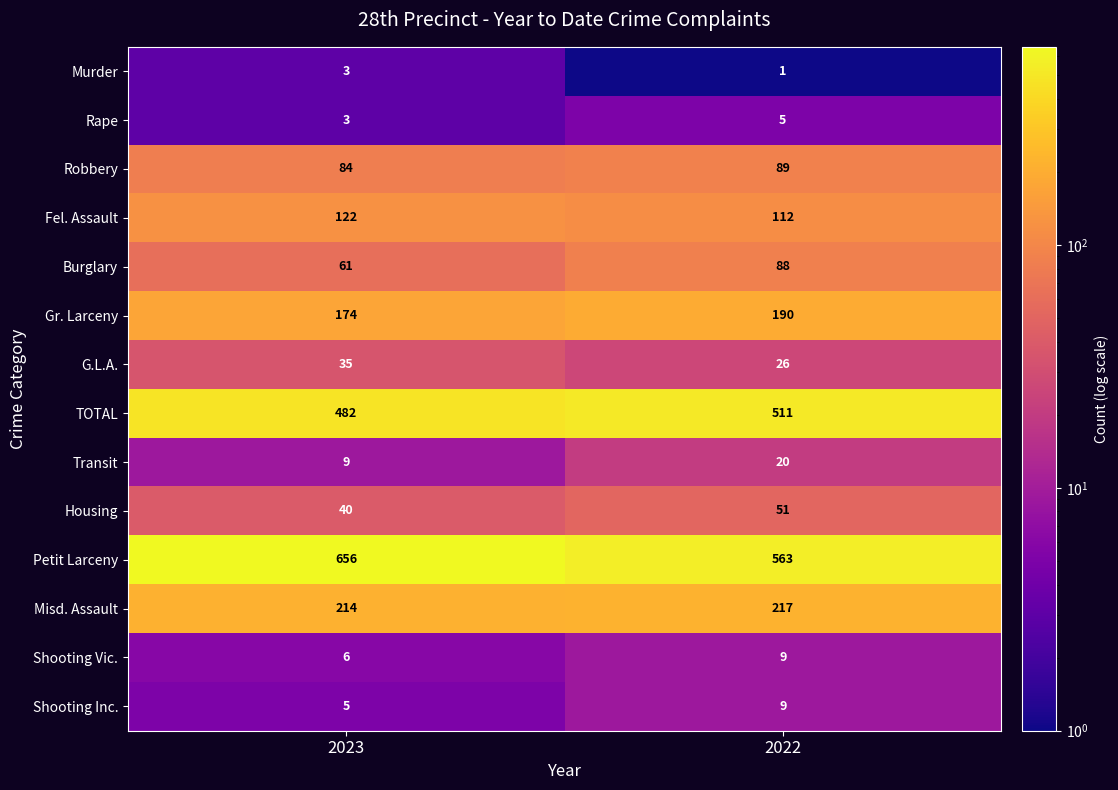

Between 2023 and 2022, which is larger?

2023